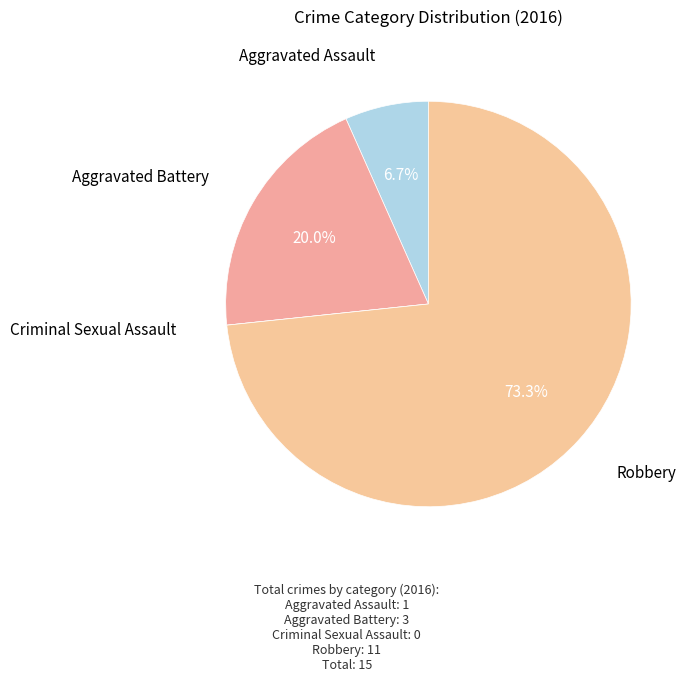

What is the smallest slice in the pie chart?

Criminal Sexual Assault